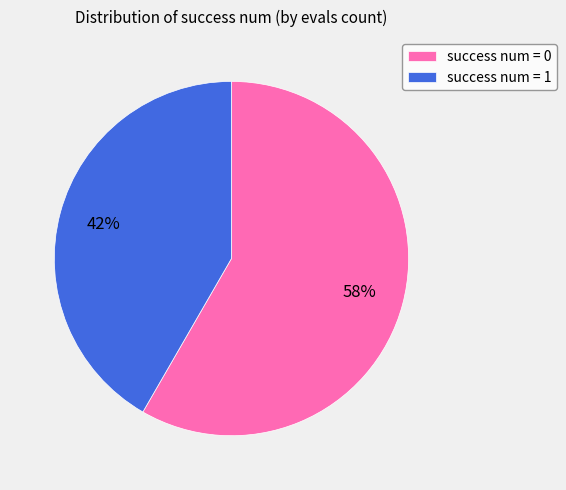

Is there any slice that represents more than half of the pie?

Yes